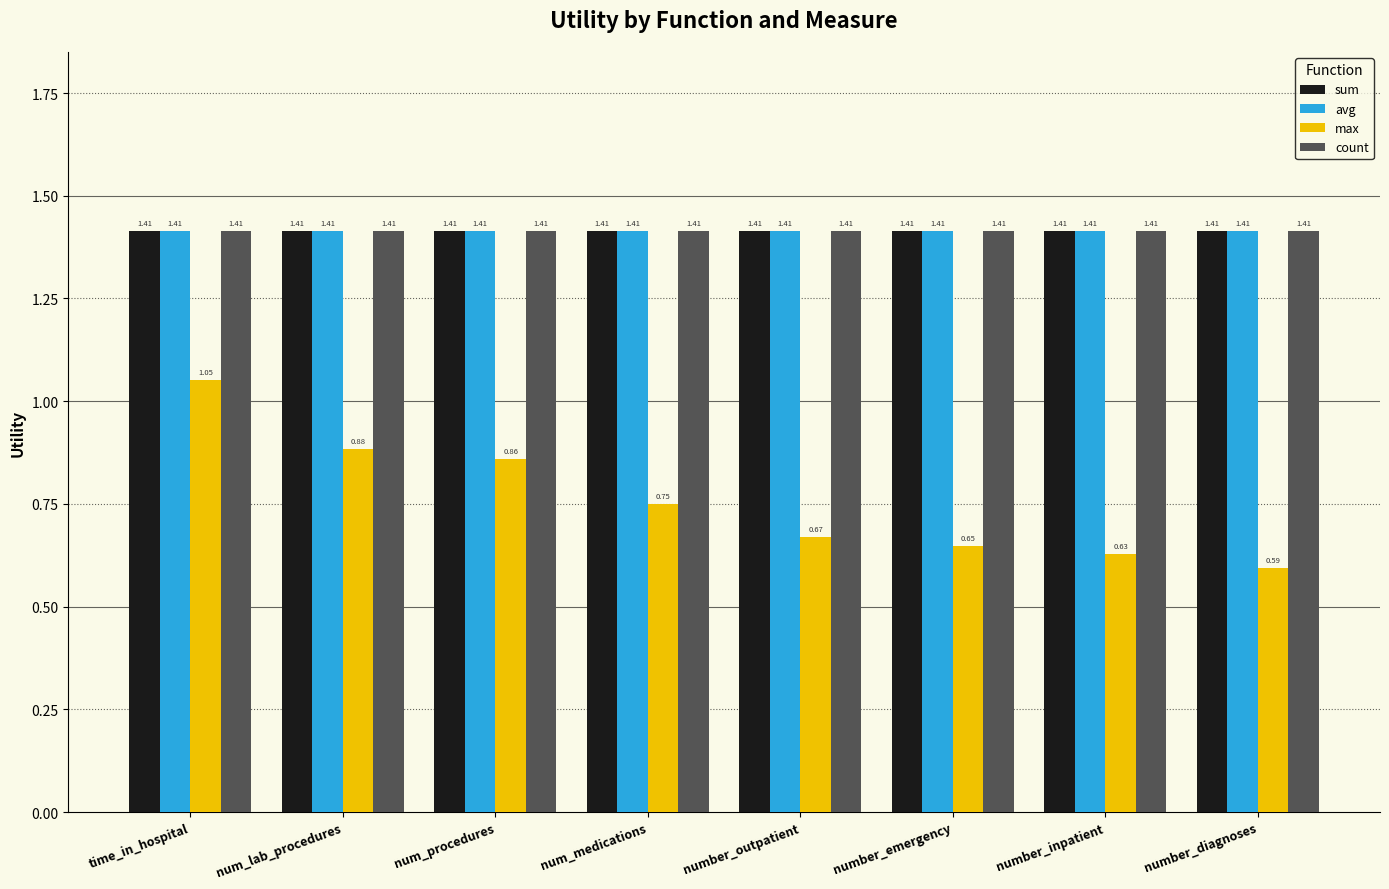

Which category has the lowest value across all series?

number_diagnoses